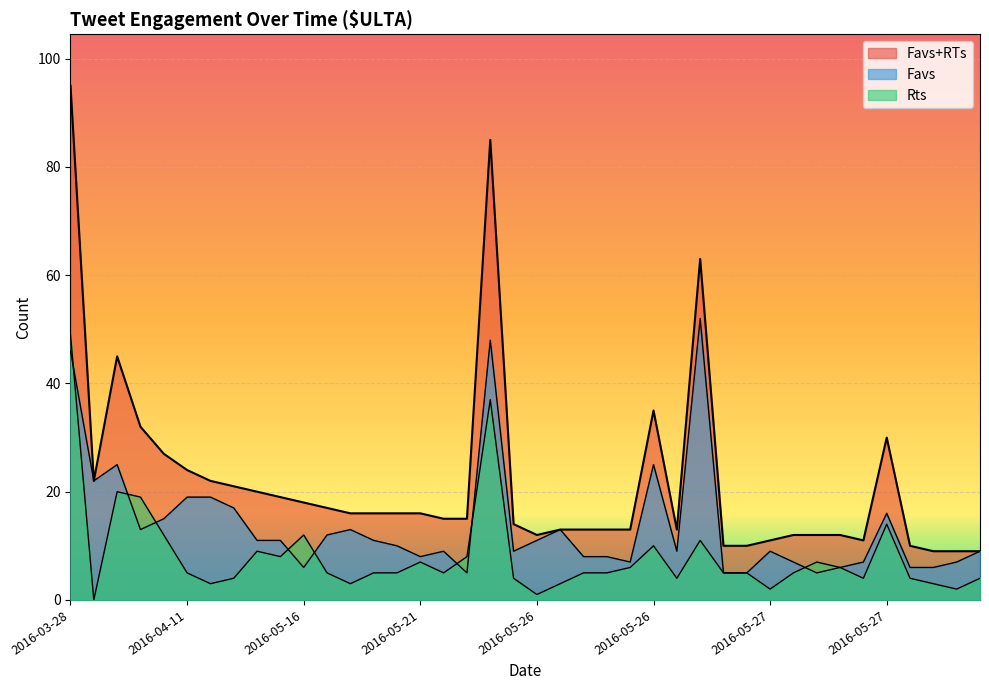

What is the maximum value for Rts?

49